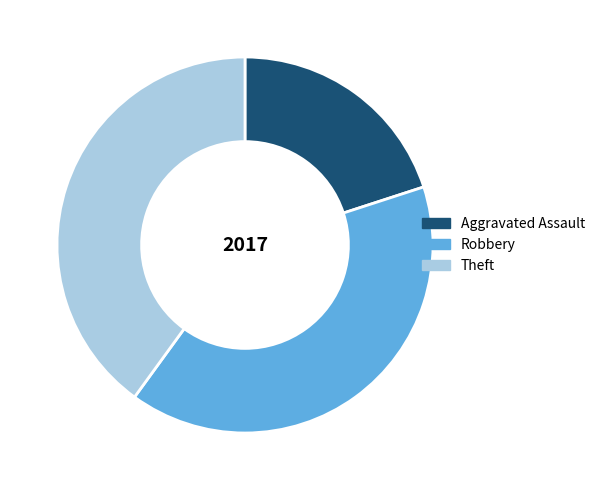

Combined, do Robbery and Aggravated Assault account for over 50%?

Yes